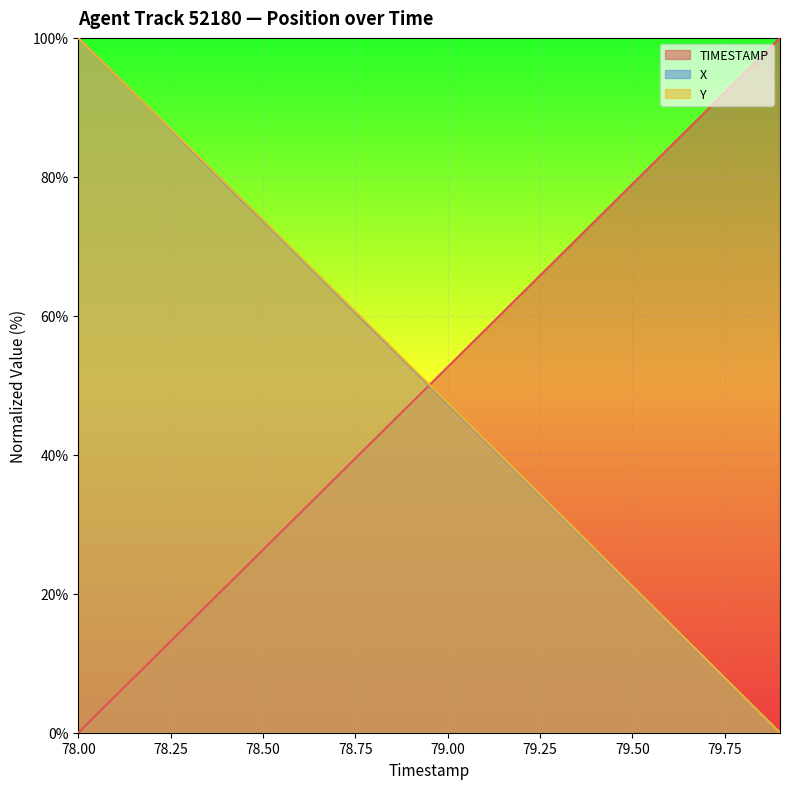

How many distinct data groups are displayed?

3